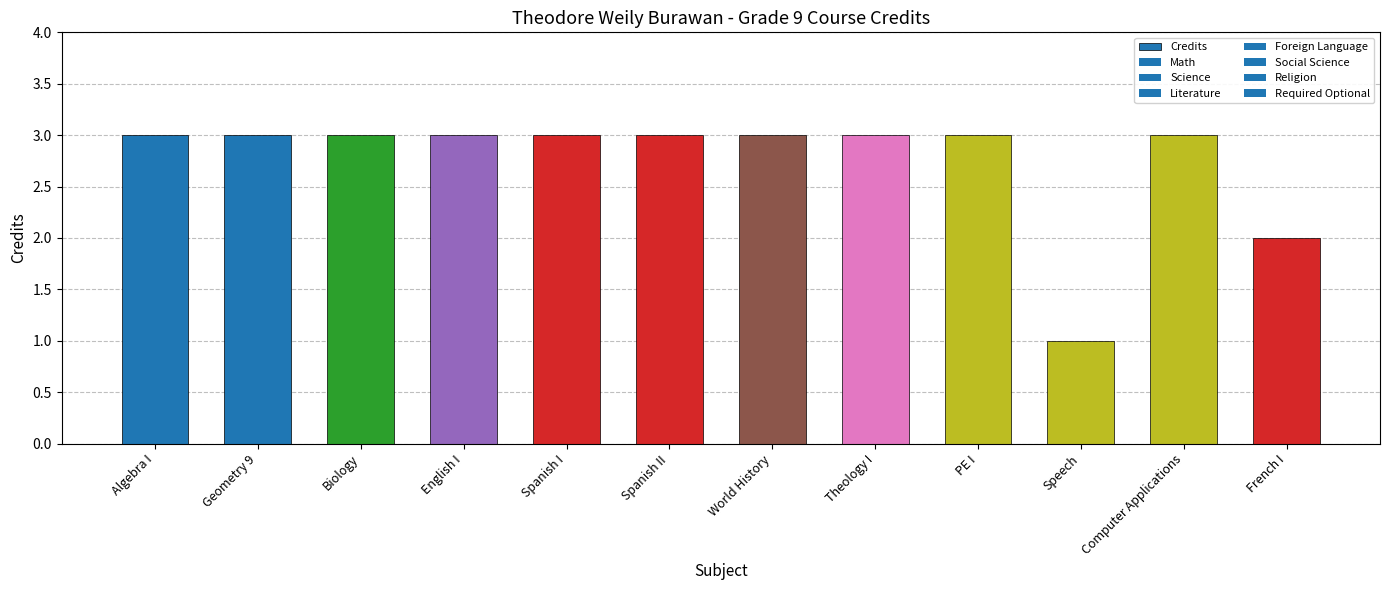

Between Biology and Speech, which is larger?

Biology